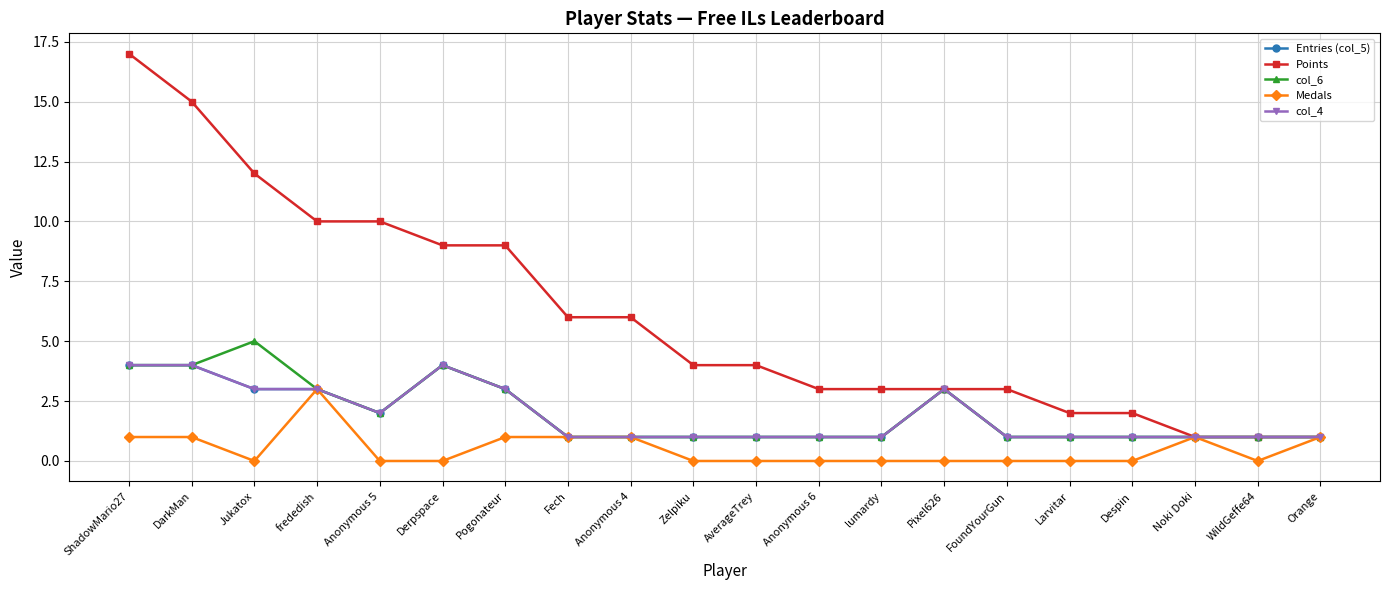

Does the chart display data point markers on the line(s)?

Yes